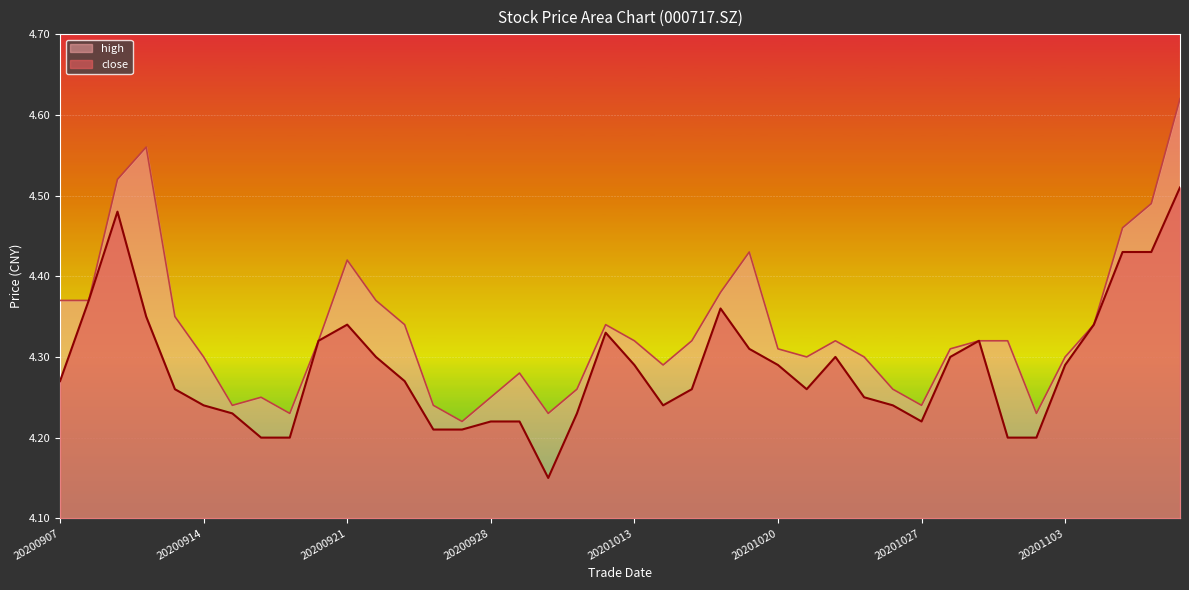

At 20200921, list the series in order from largest to smallest.

high, close